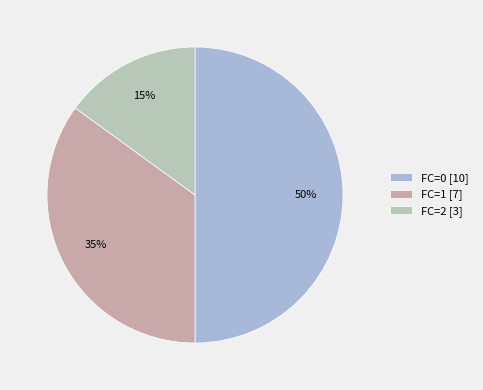

Is there a majority slice in this chart?

No